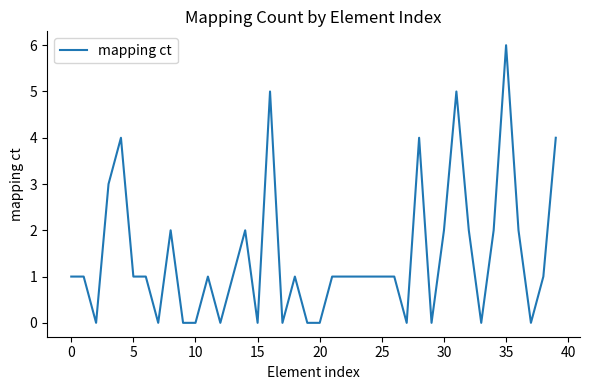

What is the greatest value displayed?

6